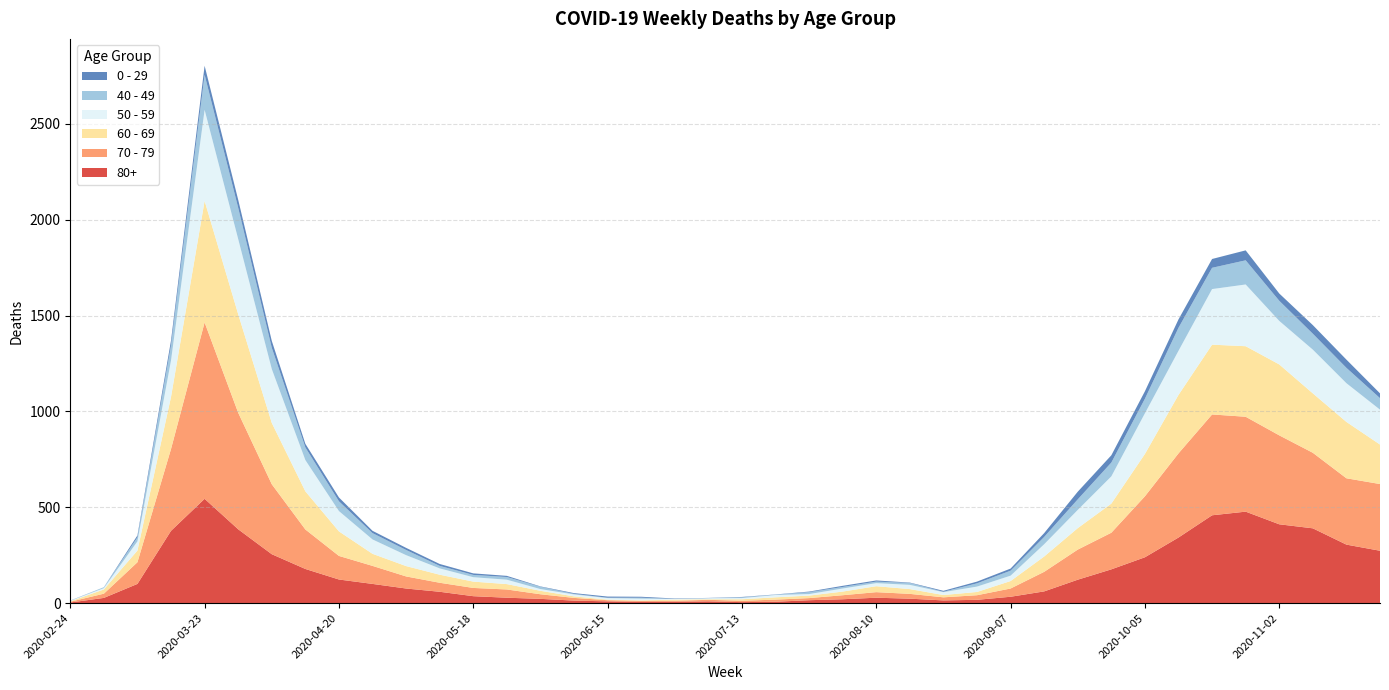

Reading left to right, what are all the values shown in this chart?

80+: 2020-02-24=3	2020-03-02=27	2020-03-09=100	2020-03-16=377	2020-03-23=544	2020-03-30=385	2020-04-06=255	2020-04-13=178	2020-04-20=123	2020-04-27=100	2020-05-04=76	2020-05-11=59	2020-05-18=36	2020-05-25=28	2020-06-01=22	2020-06-08=13	2020-06-15=9	2020-06-22=6	2020-06-29=7	2020-07-06=9	2020-07-13=5	2020-07-20=7	2020-07-27=15	2020-08-03=20	2020-08-10=28	2020-08-17=23	2020-08-24=14	2020-08-31=17	2020-09-07=33	2020-09-14=61	2020-09-21=122	2020-09-28=176	2020-10-05=239	2020-10-12=342	2020-10-19=458	2020-10-26=477	2020-11-02=411	2020-11-09=390	2020-11-16=305	2020-11-23=273
70 - 79: 2020-02-24=4	2020-03-02=22	2020-03-09=113	2020-03-16=427	2020-03-23=920	2020-03-30=608	2020-04-06=365	2020-04-13=206	2020-04-20=123	2020-04-27=94	2020-05-04=63	2020-05-11=47	2020-05-18=43	2020-05-25=43	2020-06-01=24	2020-06-08=14	2020-06-15=6	2020-06-22=5	2020-06-29=5	2020-07-06=8	2020-07-13=7	2020-07-20=11	2020-07-27=11	2020-08-03=21	2020-08-10=29	2020-08-17=25	2020-08-24=16	2020-08-31=24	2020-09-07=43	2020-09-14=102	2020-09-21=157	2020-09-28=191	2020-10-05=318	2020-10-12=439	2020-10-19=526	2020-10-26=495	2020-11-02=464	2020-11-09=394	2020-11-16=346	2020-11-23=348
60 - 69: 2020-02-24=2	2020-03-02=22	2020-03-09=61	2020-03-16=272	2020-03-23=634	2020-03-30=514	2020-04-06=320	2020-04-13=199	2020-04-20=128	2020-04-27=63	2020-05-04=54	2020-05-11=42	2020-05-18=33	2020-05-25=28	2020-06-01=18	2020-06-08=8	2020-06-15=3	2020-06-22=3	2020-06-29=6	2020-07-06=3	2020-07-13=8	2020-07-20=12	2020-07-27=13	2020-08-03=19	2020-08-10=31	2020-08-17=25	2020-08-24=12	2020-08-31=17	2020-09-07=39	2020-09-14=80	2020-09-21=112	2020-09-28=152	2020-10-05=221	2020-10-12=305	2020-10-19=364	2020-10-26=368	2020-11-02=370	2020-11-09=310	2020-11-16=294	2020-11-23=206
50 - 59: 2020-02-24=3	2020-03-02=7	2020-03-09=48	2020-03-16=190	2020-03-23=475	2020-03-30=392	2020-04-06=281	2020-04-13=163	2020-04-20=106	2020-04-27=75	2020-05-04=57	2020-05-11=33	2020-05-18=23	2020-05-25=23	2020-06-01=9	2020-06-08=10	2020-06-15=8	2020-06-22=9	2020-06-29=3	2020-07-06=5	2020-07-13=6	2020-07-20=12	2020-07-27=8	2020-08-03=16	2020-08-10=16	2020-08-17=22	2020-08-24=15	2020-08-31=28	2020-09-07=28	2020-09-14=64	2020-09-21=95	2020-09-28=142	2020-10-05=212	2020-10-12=230	2020-10-19=290	2020-10-26=322	2020-11-02=227	2020-11-09=228	2020-11-16=202	2020-11-23=182
40 - 49: 2020-02-24=0	2020-03-02=5	2020-03-09=21	2020-03-16=79	2020-03-23=183	2020-03-30=163	2020-04-06=111	2020-04-13=66	2020-04-20=51	2020-04-27=33	2020-05-04=27	2020-05-11=13	2020-05-18=12	2020-05-25=14	2020-06-01=12	2020-06-08=3	2020-06-15=2	2020-06-22=5	2020-06-29=1	2020-07-06=1	2020-07-13=4	2020-07-20=2	2020-07-27=10	2020-08-03=8	2020-08-10=8	2020-08-17=10	2020-08-24=2	2020-08-31=17	2020-09-07=26	2020-09-14=38	2020-09-21=55	2020-09-28=72	2020-10-05=76	2020-10-12=120	2020-10-19=111	2020-10-26=126	2020-11-02=105	2020-11-09=83	2020-11-16=80	2020-11-23=60
0 - 29: 2020-02-24=1	2020-03-02=0	2020-03-09=10	2020-03-16=25	2020-03-23=47	2020-03-30=42	2020-04-06=36	2020-04-13=19	2020-04-20=20	2020-04-27=12	2020-05-04=11	2020-05-11=10	2020-05-18=8	2020-05-25=6	2020-06-01=2	2020-06-08=4	2020-06-15=6	2020-06-22=5	2020-06-29=2	2020-07-06=1	2020-07-13=2	2020-07-20=1	2020-07-27=3	2020-08-03=6	2020-08-10=6	2020-08-17=2	2020-08-24=5	2020-08-31=9	2020-09-07=11	2020-09-14=20	2020-09-21=40	2020-09-28=38	2020-10-05=39	2020-10-12=44	2020-10-19=46	2020-10-26=52	2020-11-02=38	2020-11-09=45	2020-11-16=43	2020-11-23=25